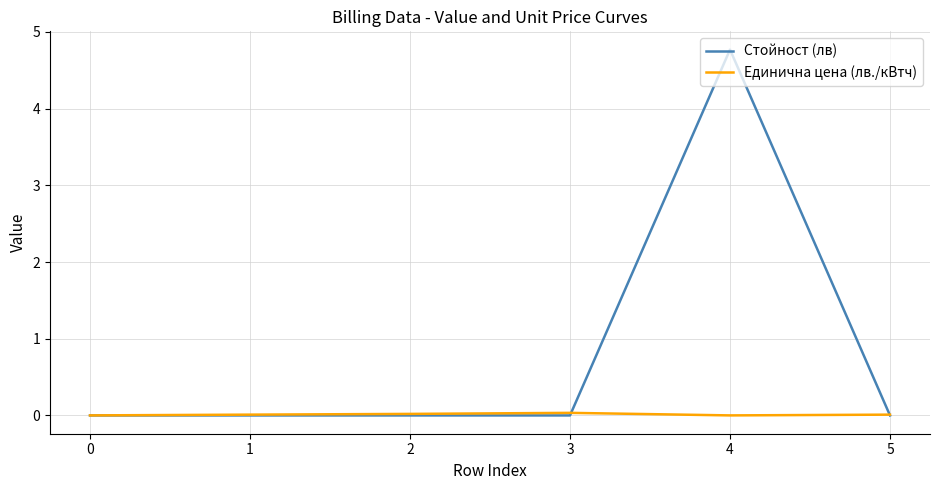

At which category does the chart reach its peak across all series?

4